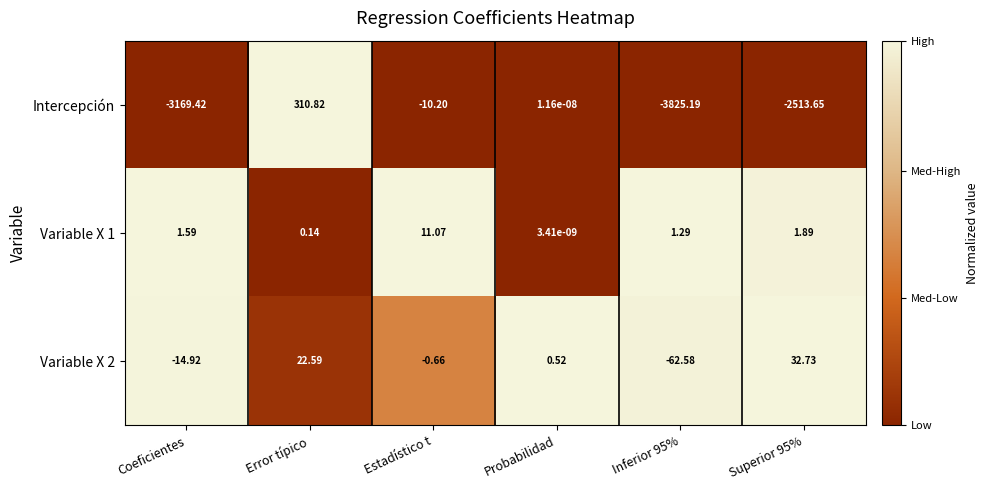

Which series has the widest spread of values?

Intercepción